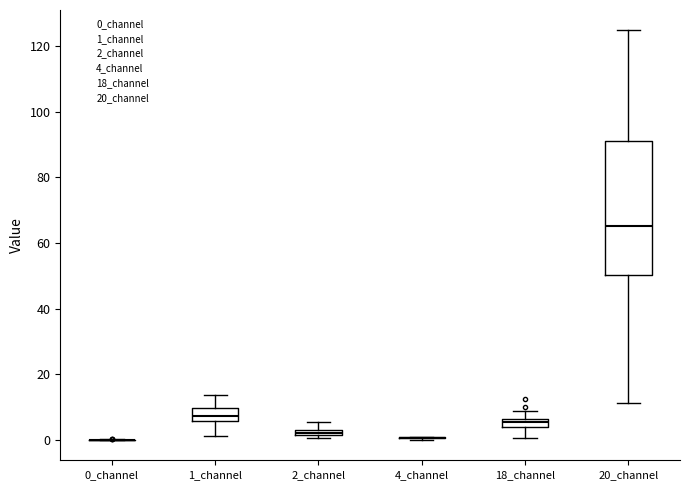

Where does the lower whisker of the box for 20_channel end on the y-axis? The values are not printed on the chart, so give them approximately, as read against the axis.

12